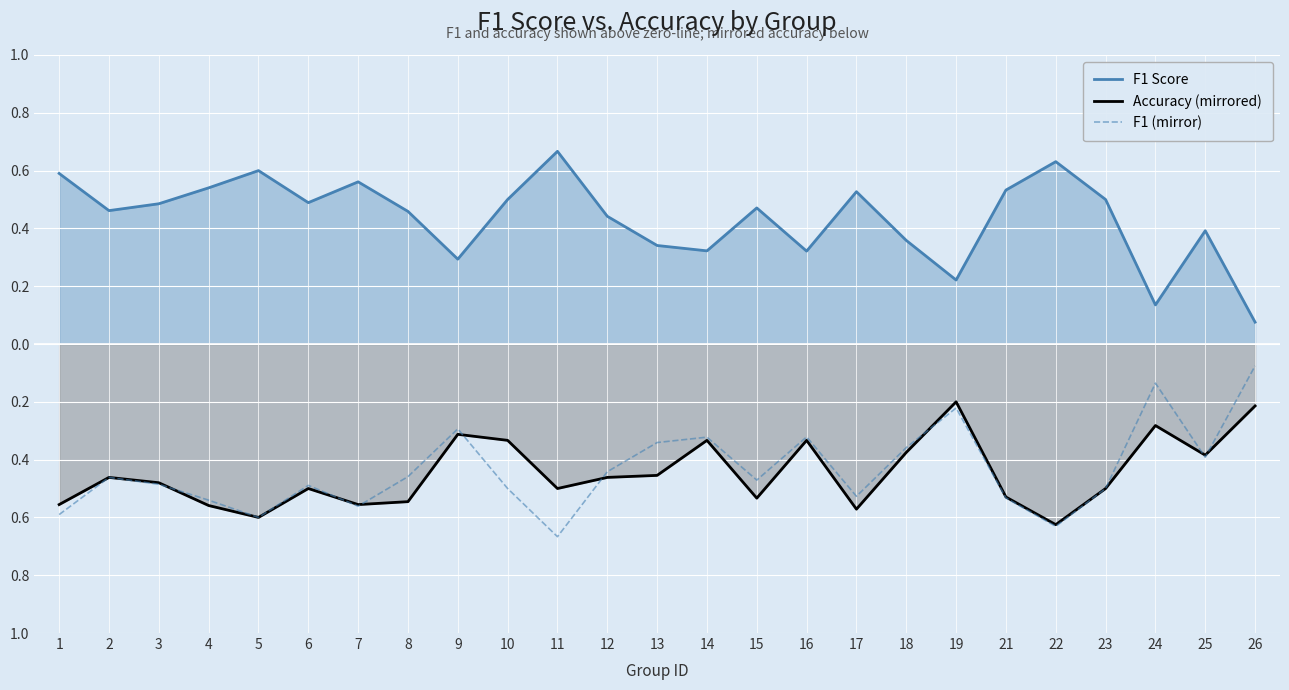

Count the number of data series in this chart.

3